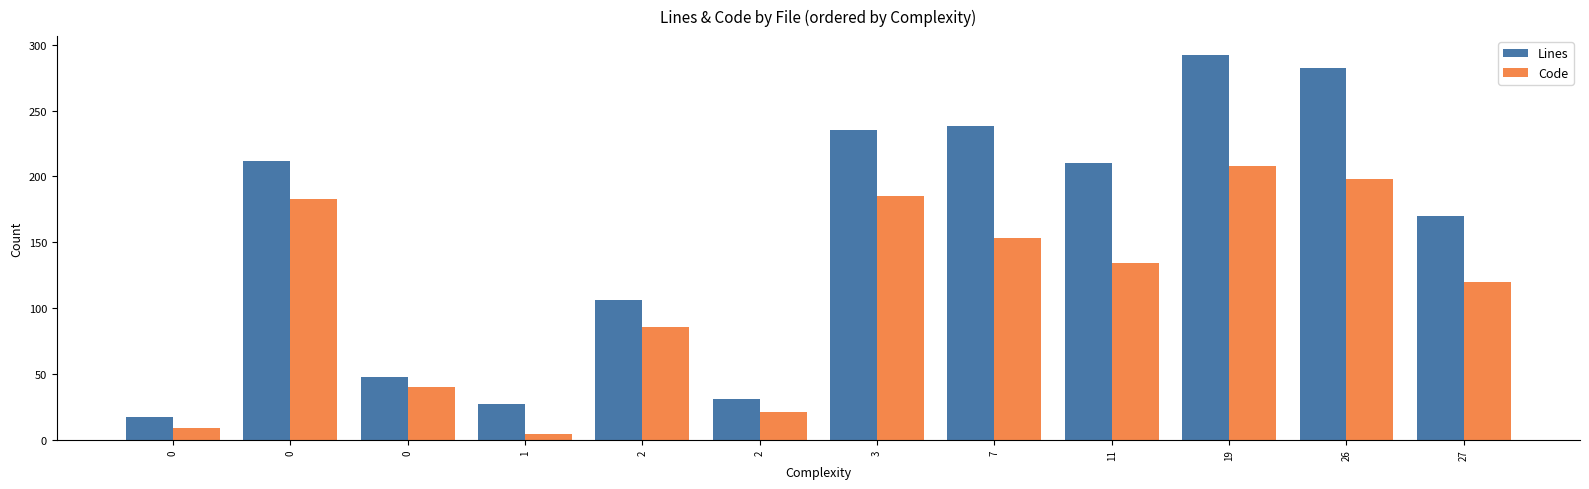

Reading right to left, list all the values displayed in this chart.

Lines: 27=170	26=282	19=292	11=210	7=238	3=235	2=31	2=106	1=27	0=48	0=212	0=17
Code: 27=120	26=198	19=208	11=134	7=153	3=185	2=21	2=86	1=4	0=40	0=183	0=9